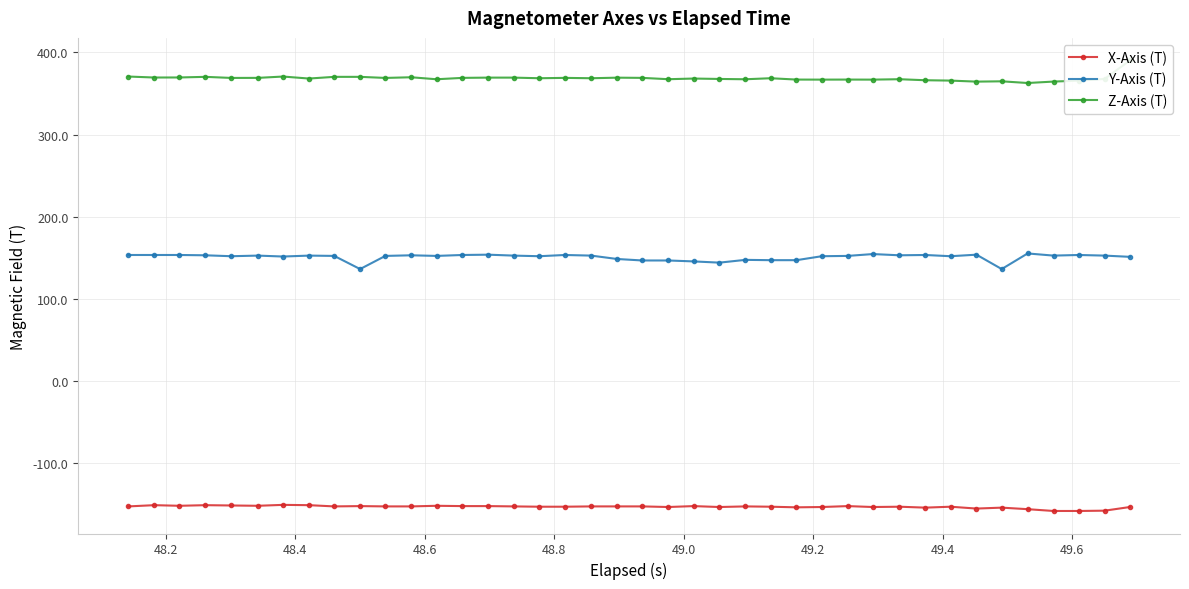

What is the value of the Y-Axis (T) point at the 6th from the left?

152.6